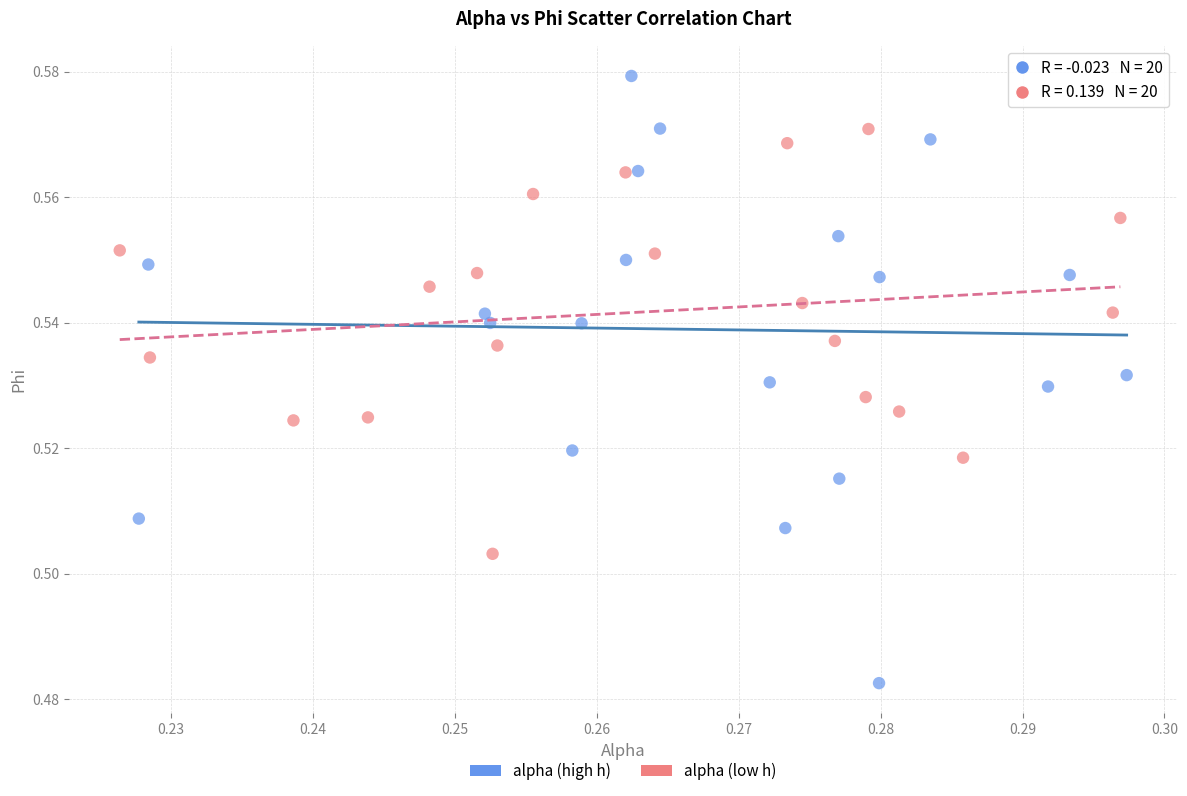

Which series contains the highest Y value?

alpha (high h)